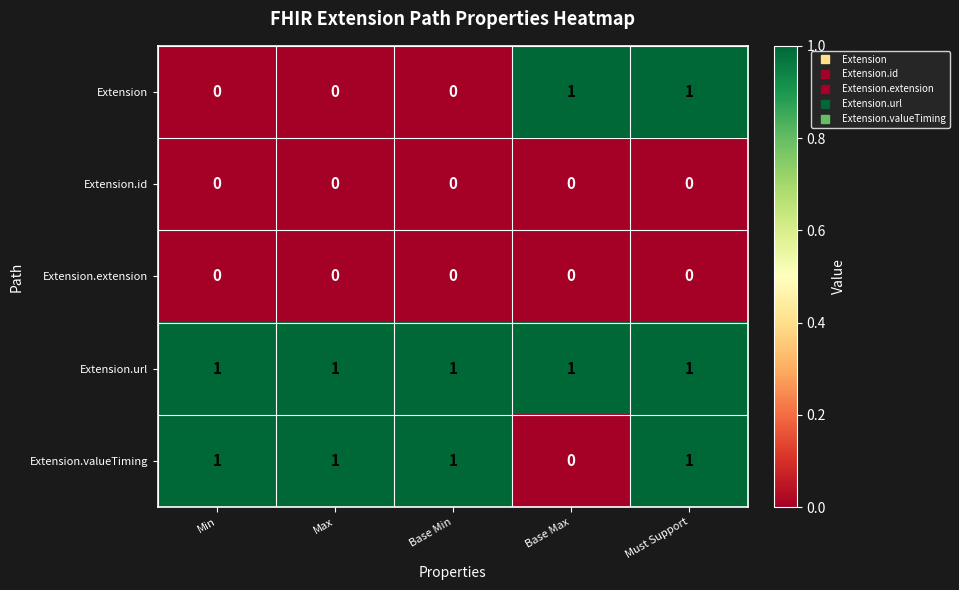

Reading left to right, extract all data points from this chart.

Extension: 0	0	0	1	1
Extension.id: 0	0	0	0	0
Extension.extension: 0	0	0	0	0
Extension.url: 1	1	1	1	1
Extension.valueTiming: 1	1	1	0	1